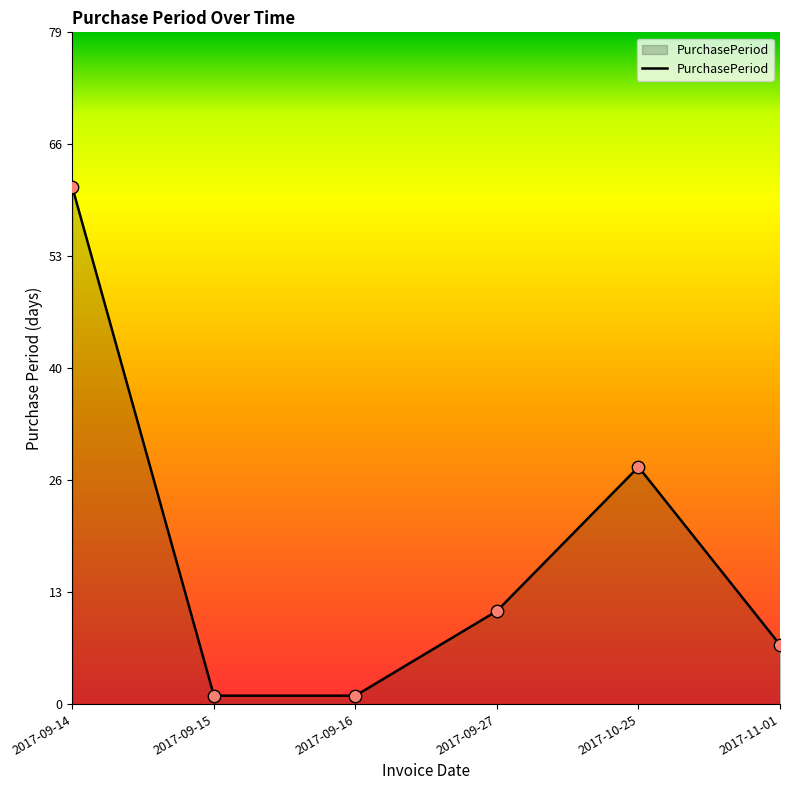

What is the change in value from 2017-09-14 to 2017-10-25?

-33